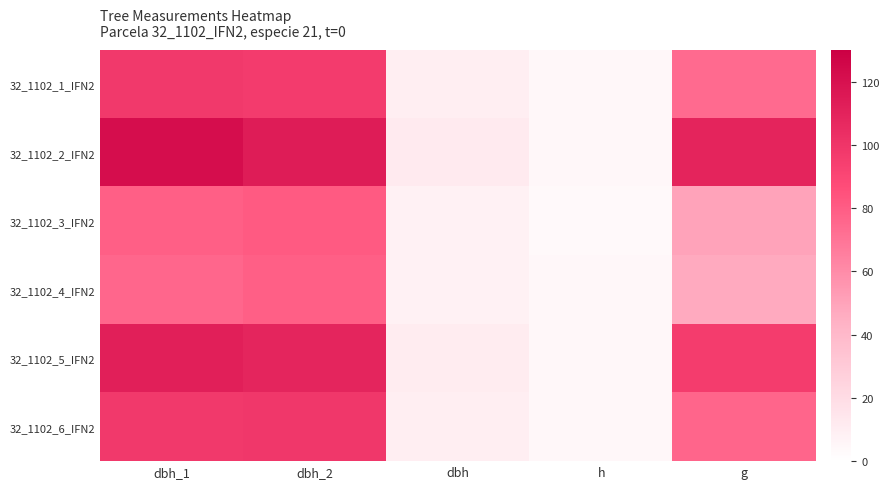

Between dbh and h, which is larger?

dbh